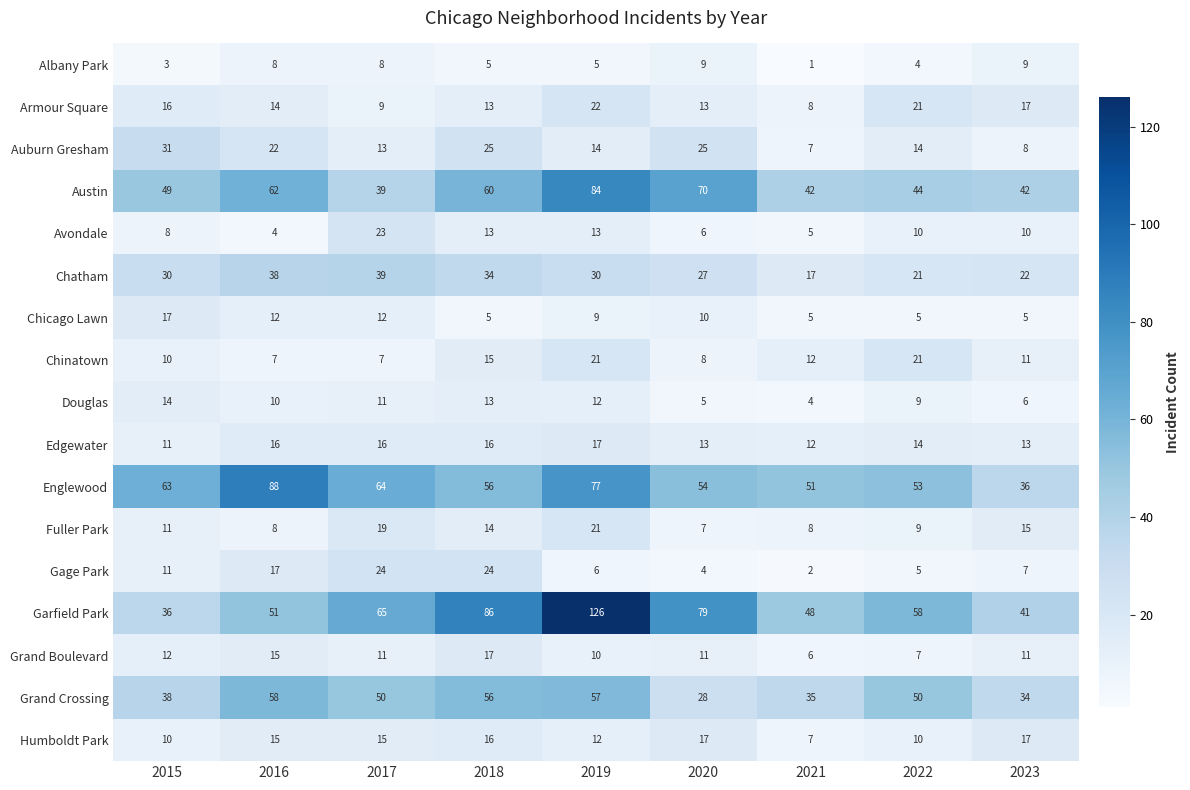

What is the maximum value for Edgewater?

17